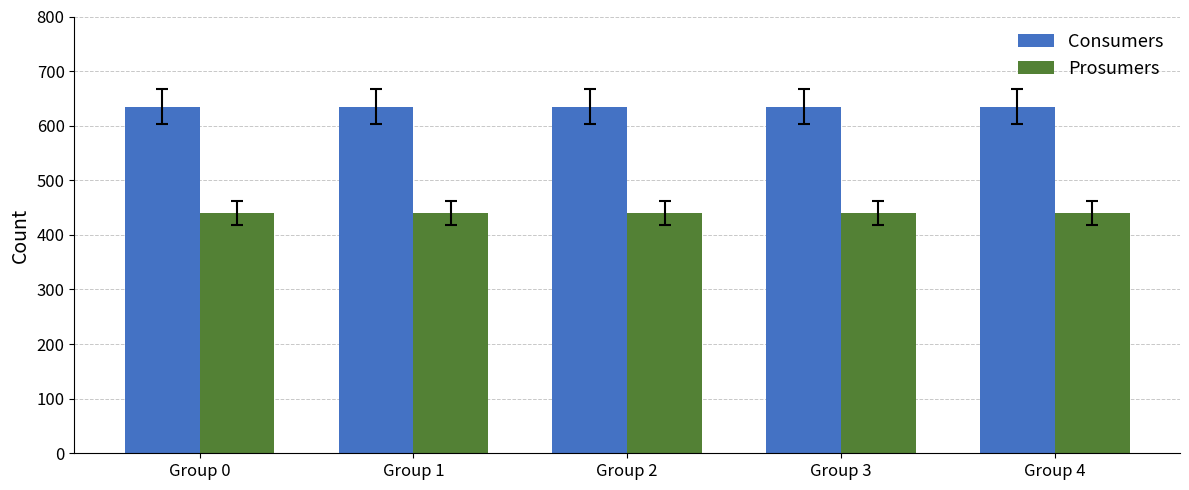

Are the bars grouped side by side (vs. stacked)?

Yes